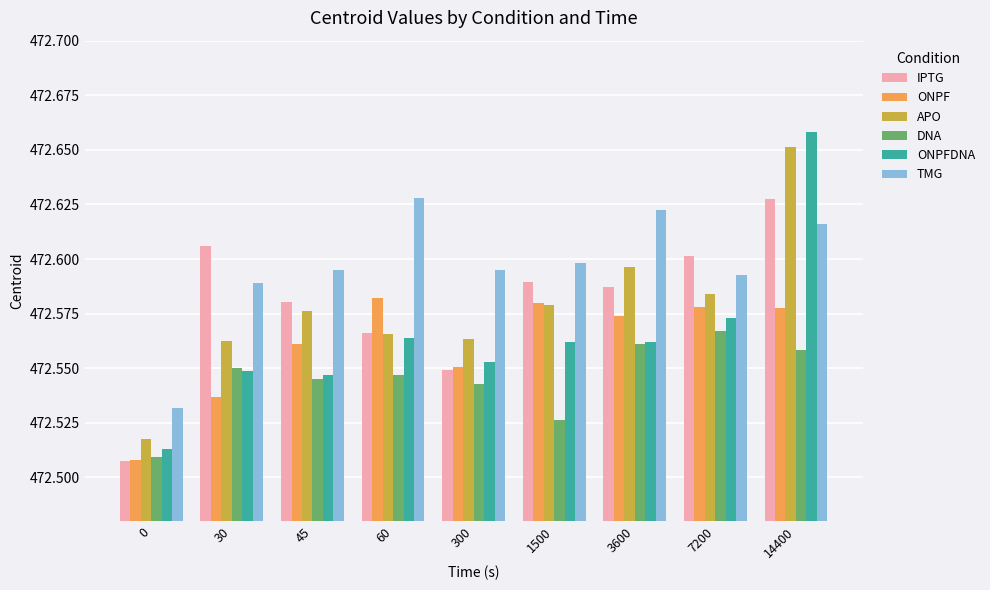

The value of TMG at 300 is 472.6. True or false?

True